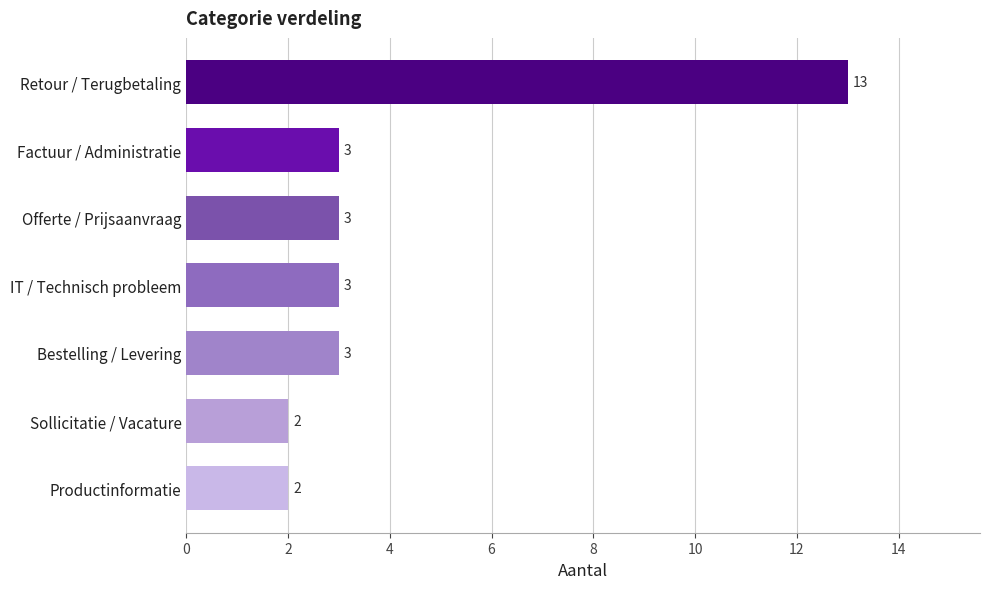

Reading bottom to top, extract all data points from this chart.

2	2	3	3	3	3	13